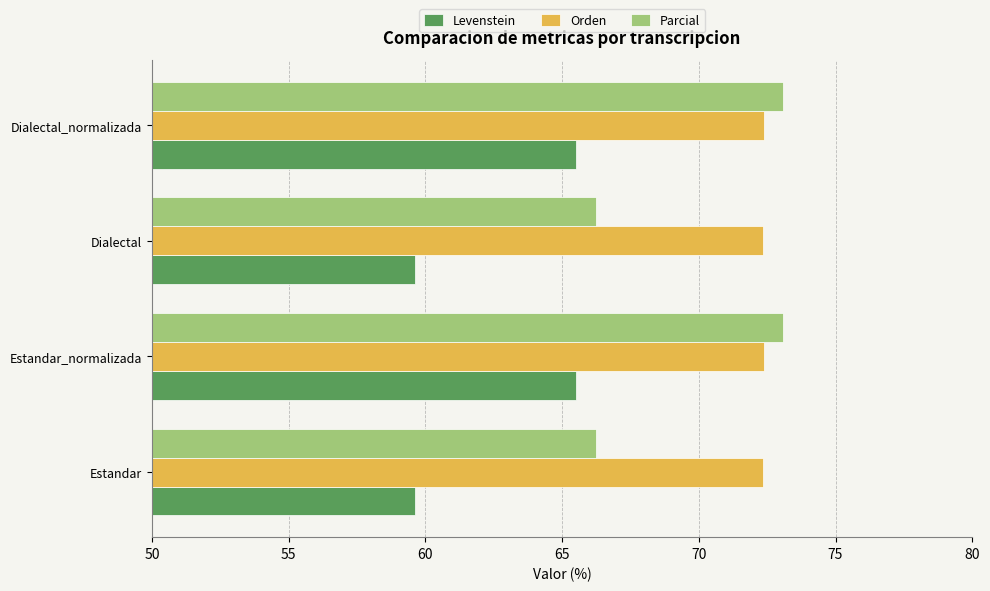

What is the lowest value of the Parcial series?

66.2